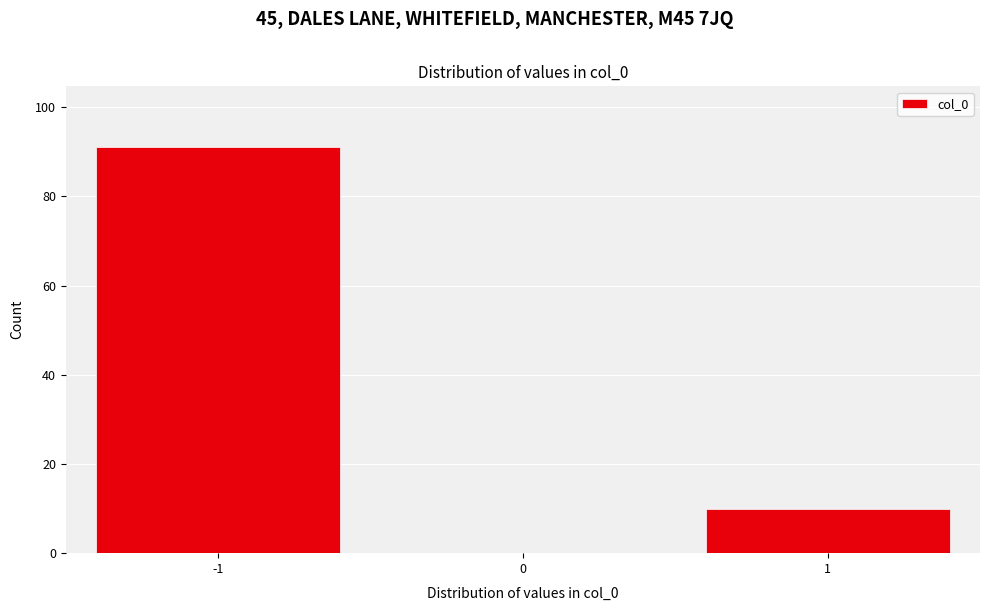

Over which range of the x-axis is the bar tallest?

-1.5 to -0.5